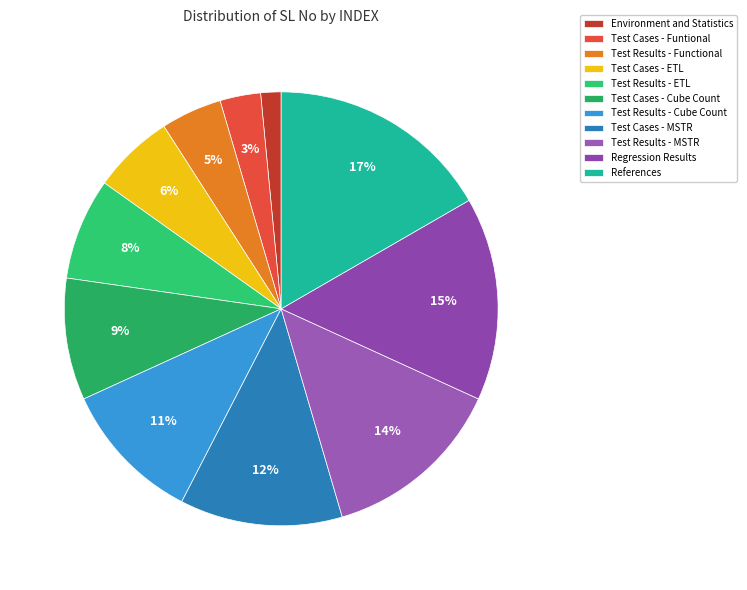

How many slices are in this pie chart?

11